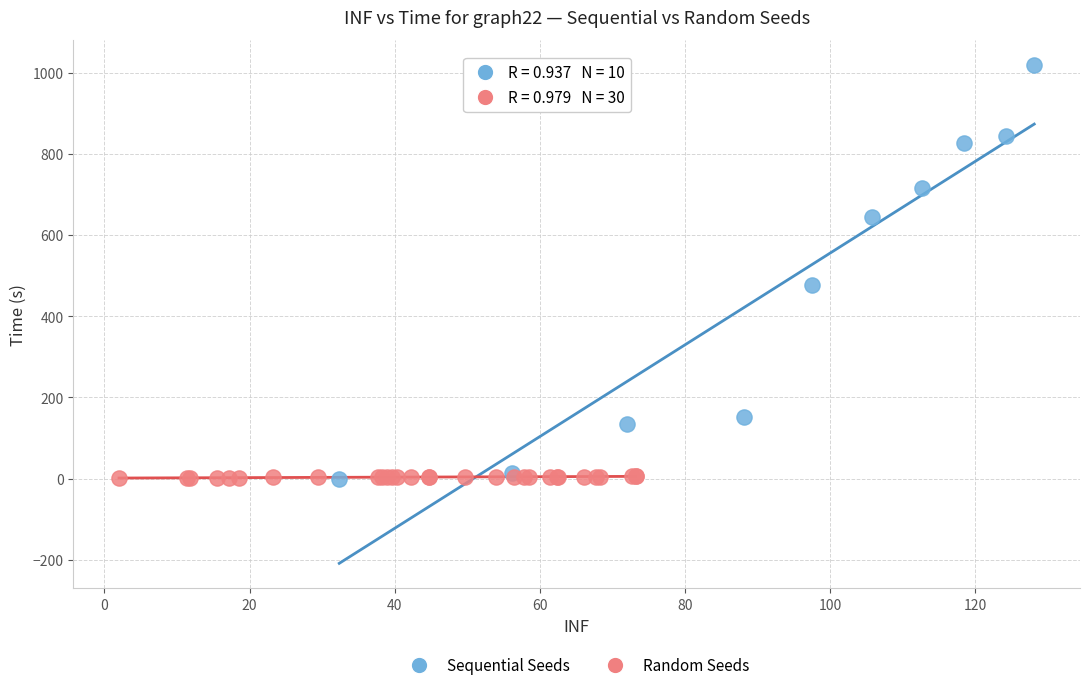

Which series has the largest Y range (max minus min)?

Sequential Seeds